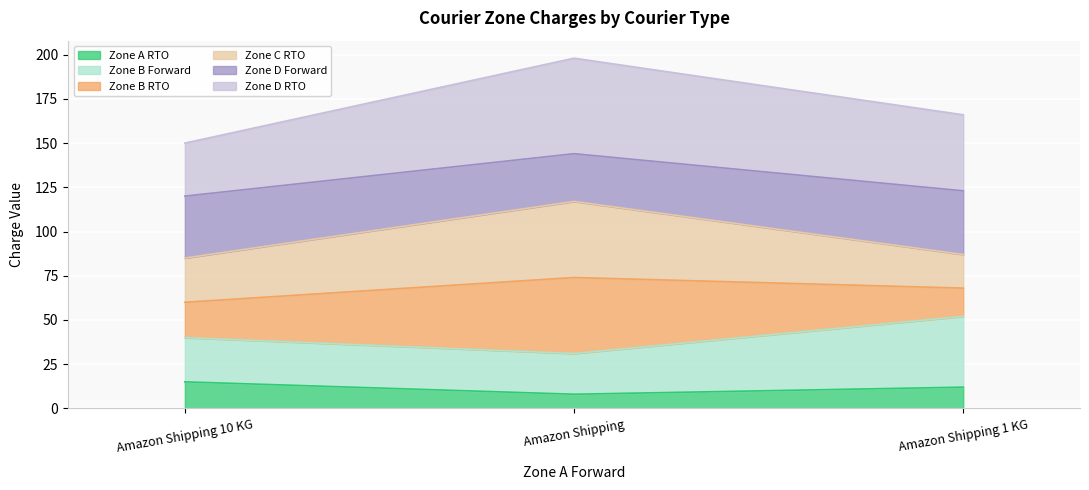

What is the label of the 3rd point from the right?

Amazon Shipping 10 KG